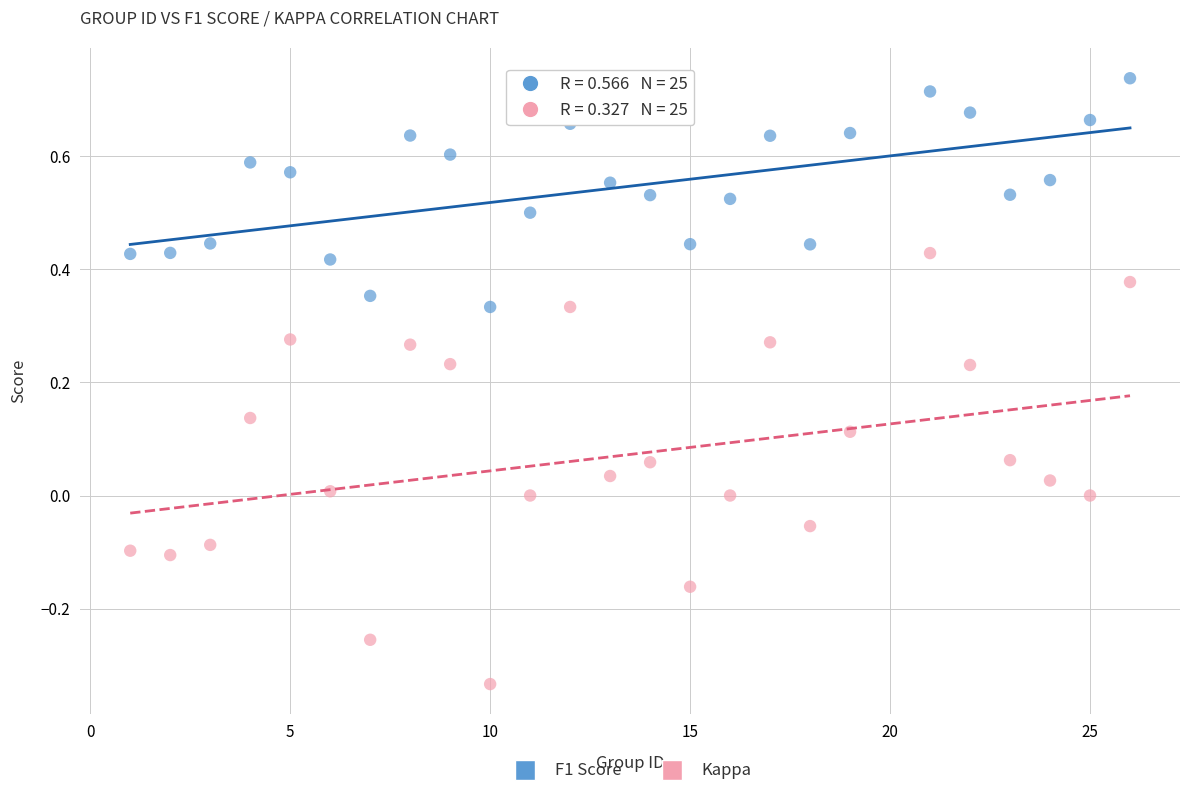

Across all data points, what is the range of X values (max minus min)?

25.0